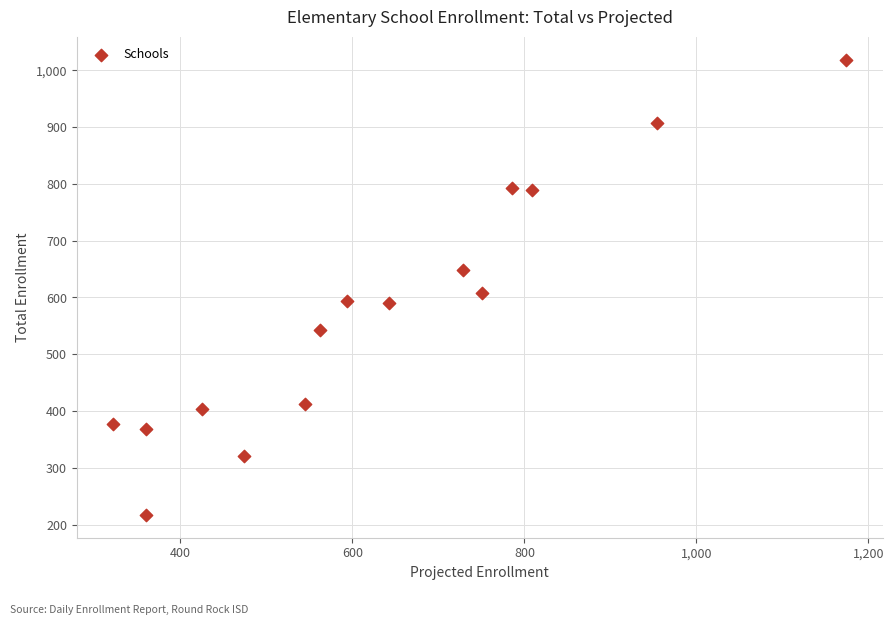

What Y value in the scatter plot is closest to 618?

608